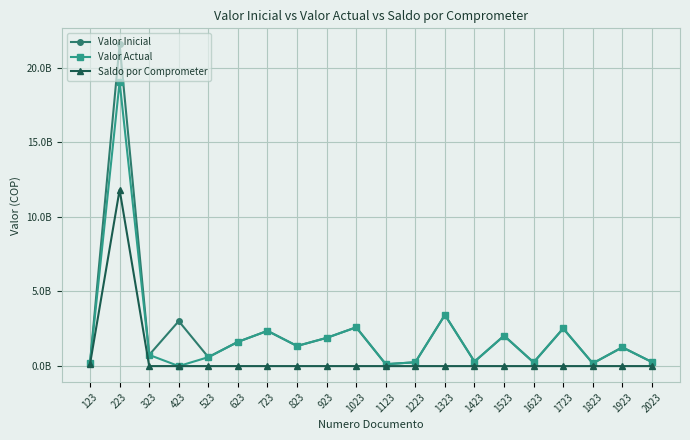

Reading left to right, what are all the values shown in this chart?

Valor Inicial: 240750037	21557020811	750000000	3014544112	598400304	1624471448	2361553843	1348210987	1891024657	2599544049	127387808	257920174	3430352866	300000000	2036395621	246853722	2522760999	184208538	1260000000	270271776
Valor Actual: 240750037	19047696334	750000000	0	598400304	1624471448	2361553843	1348210987	1891024657	2599544049	127387808	257920174	3430352866	300000000	2036395621	246853722	2522760999	184208538	1260000000	270271776
Saldo por Comprometer: 140750037	11817842990	0	0	0	0	0	0	0	0	0	0	0	0	0	0	0	0	0	0